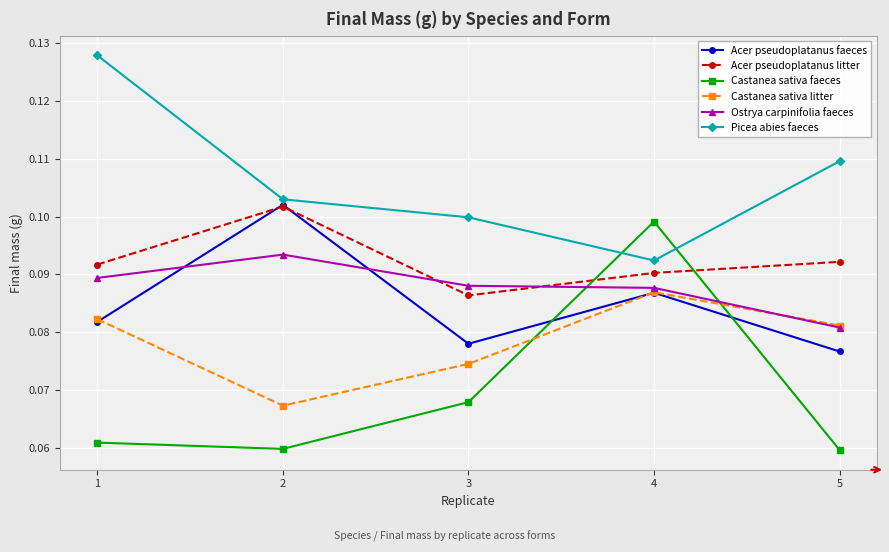

At how many categories does at least one series exceed 0?

5